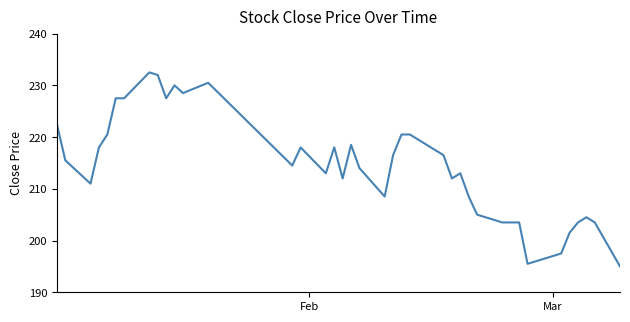

What is the difference between the second highest and minimum values?

37.0